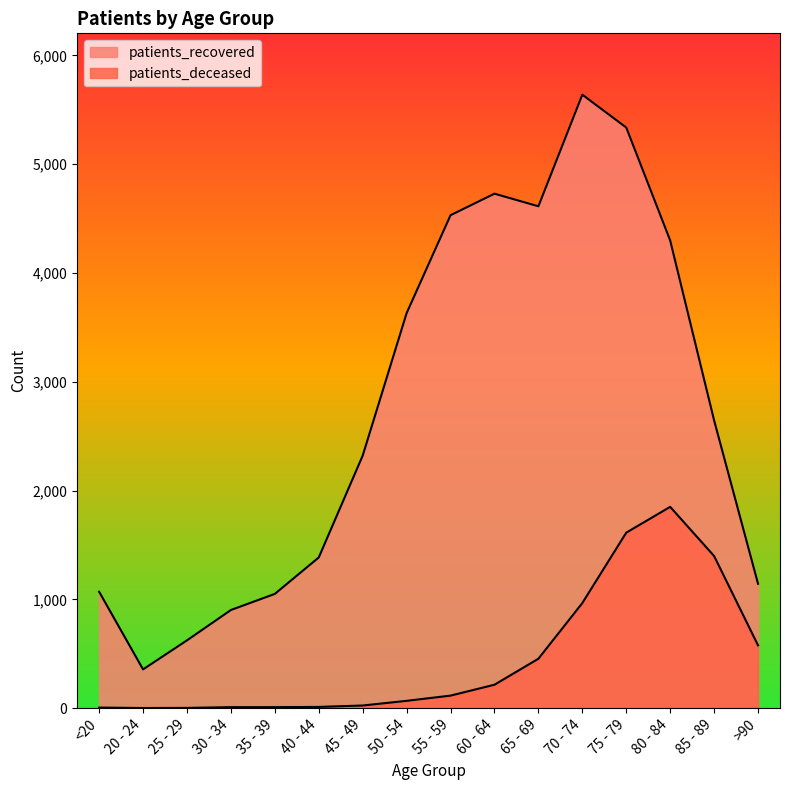

List the series in order of their peak value, lowest first.

patients_deceased, patients_recovered